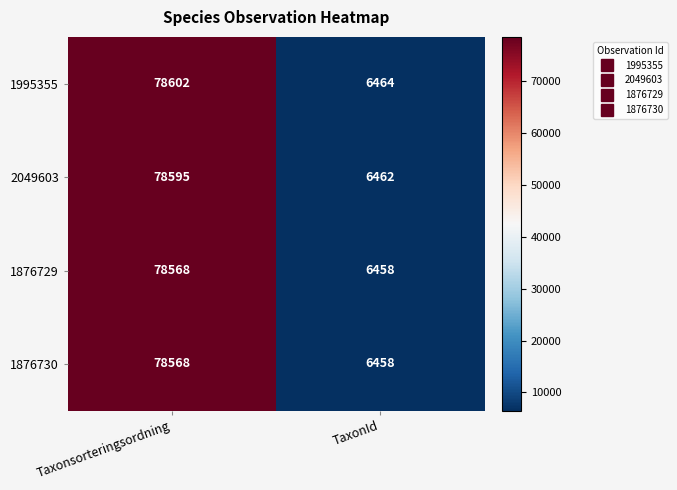

True or false: 2049603 has a value of 78595 at Taxonsorteringsordning.

True